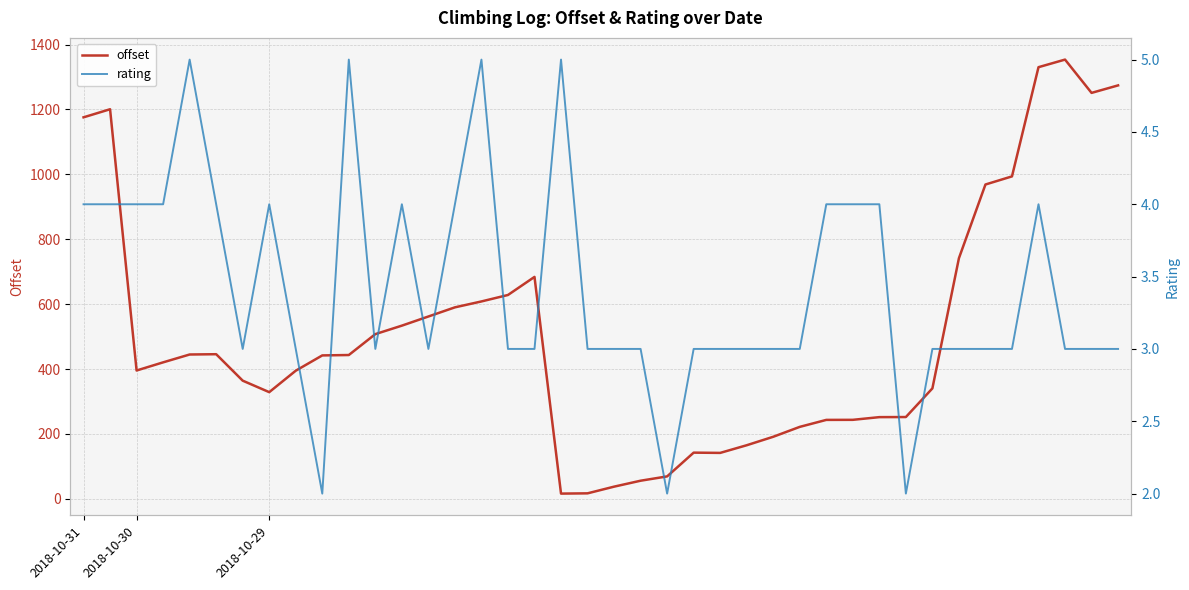

At 25, list the series in order from smallest to largest.

rating, offset